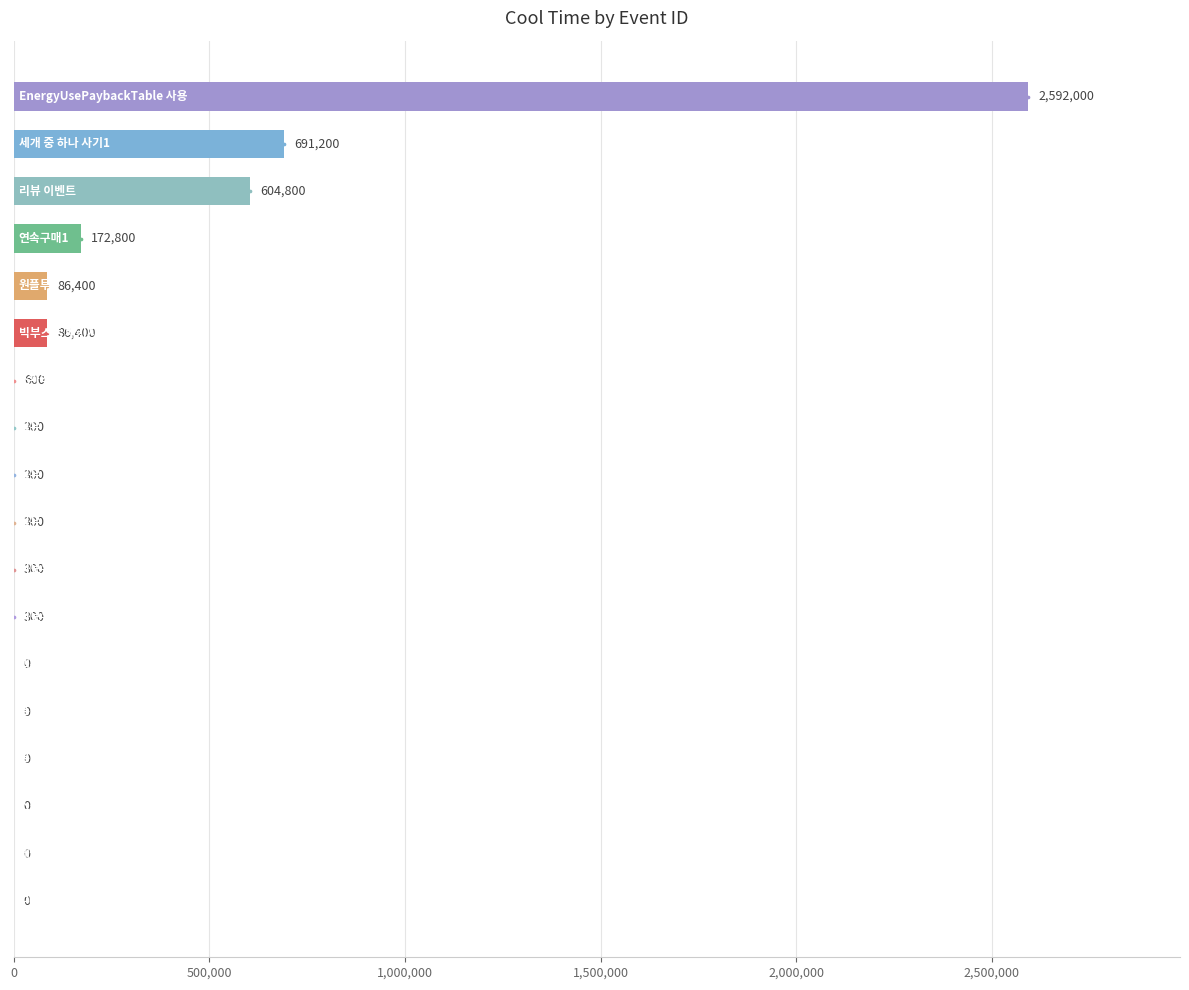

Which has a higher value, 16 or 12?

16